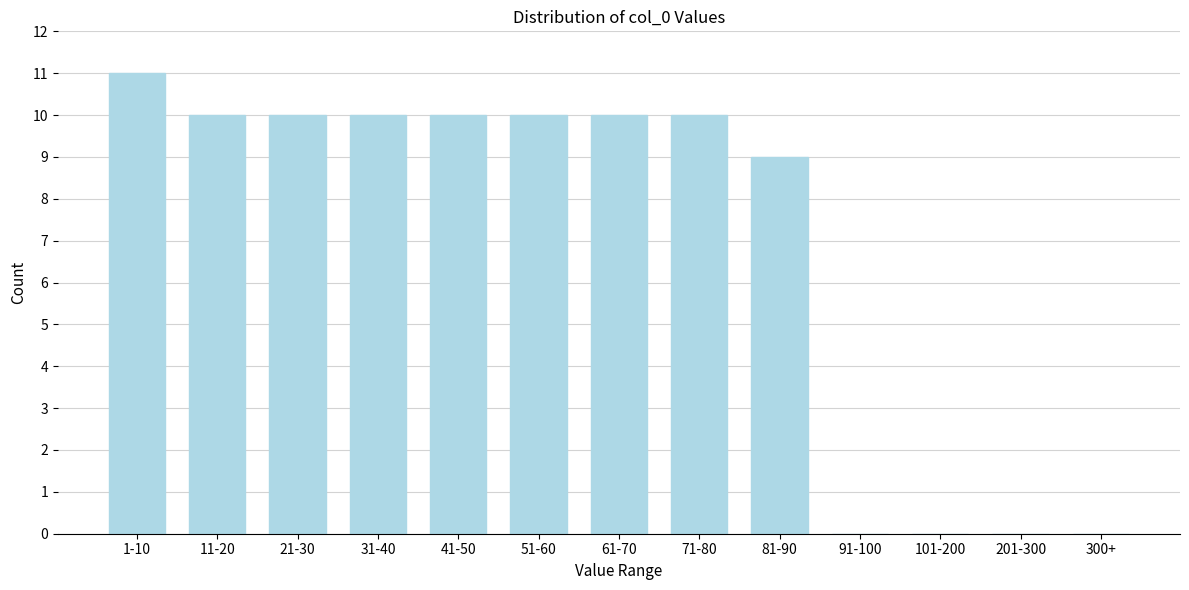

Reading left to right, list all the values displayed in this chart.

1-10=11	11-20=10	21-30=10	31-40=10	41-50=10	51-60=10	61-70=10	71-80=10	81-90=9	91-100=0	101-200=0	201-300=0	300+=0